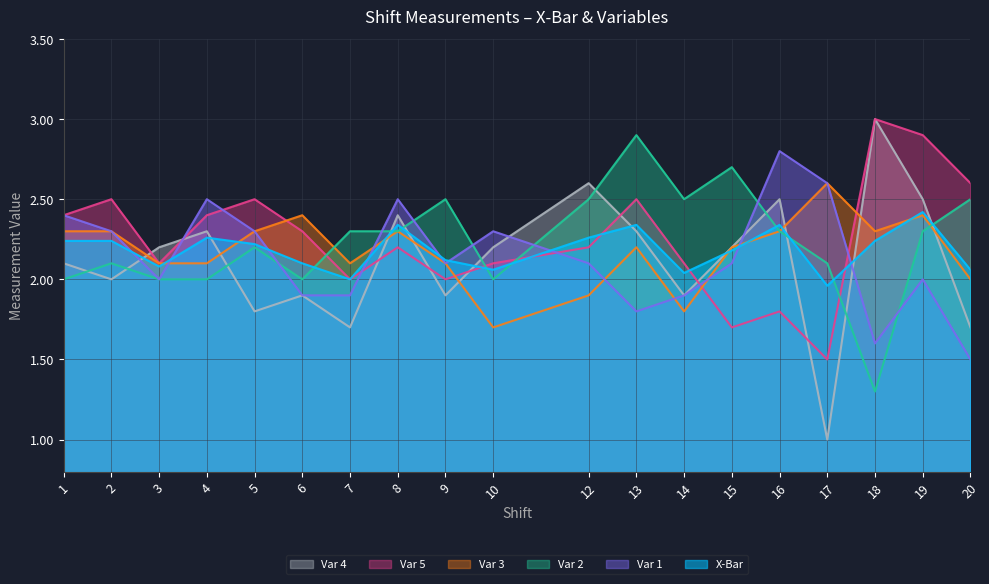

Which series ends up on top after the final intersection of Var 3 and Var 2?

Var 2